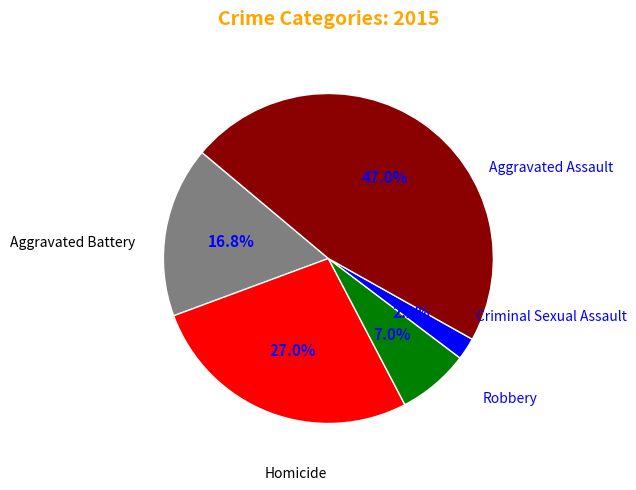

Is there any slice that represents more than half of the pie?

No